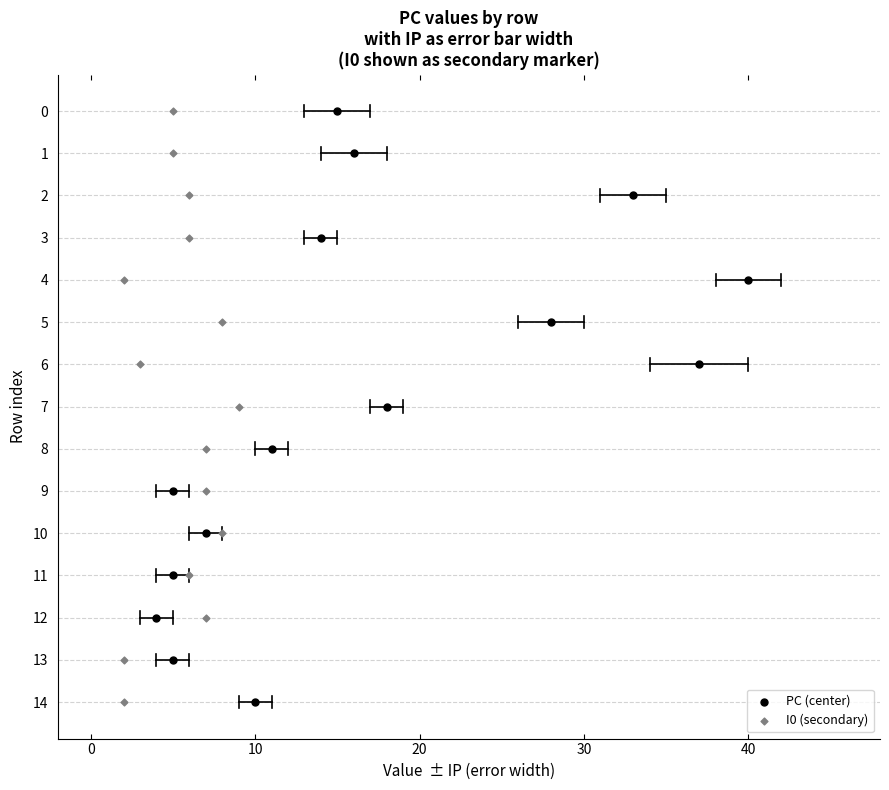

What are all the series names shown in the legend?

PC (center), I0 (secondary)